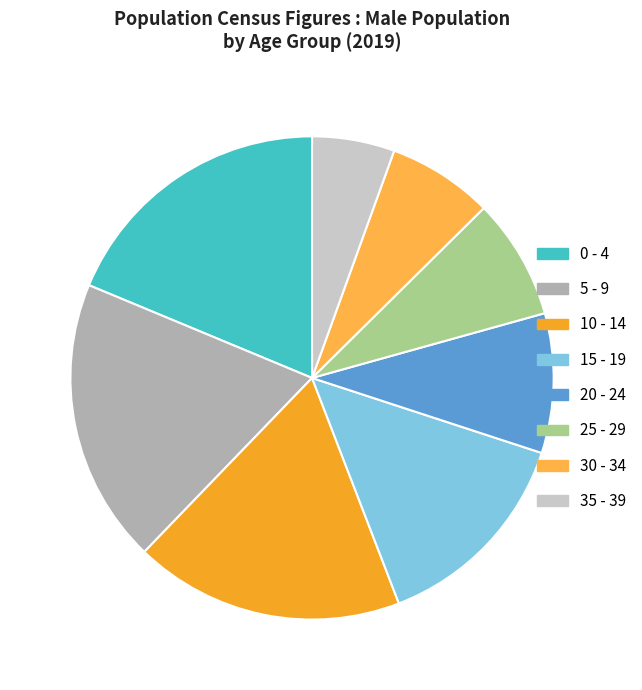

True or false: 0 - 4 accounts for 19% of the total.

True